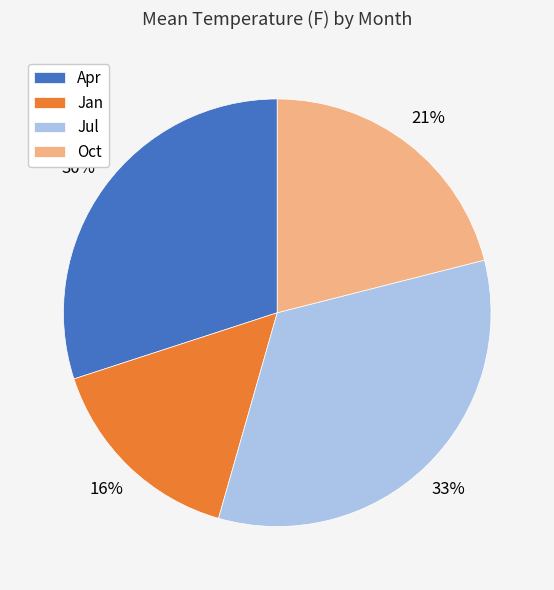

Is there any slice that represents more than half of the pie?

No